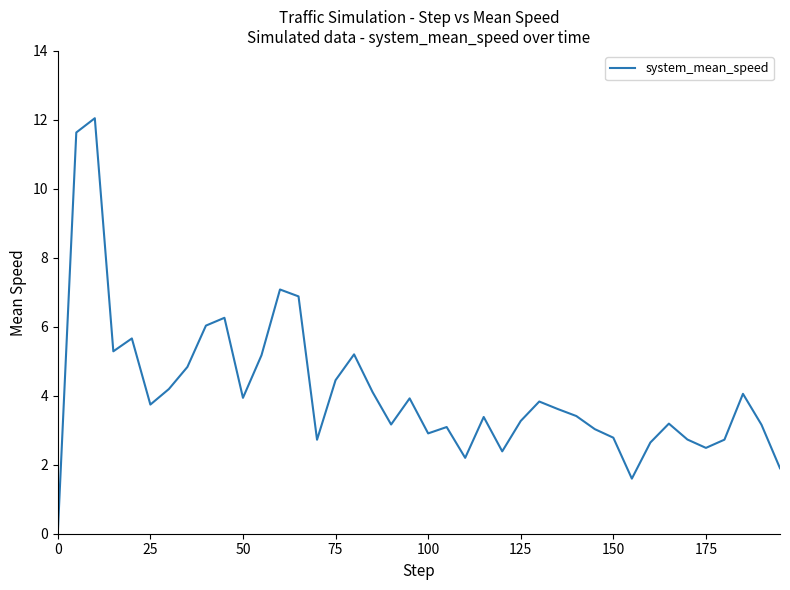

What is the difference between the maximum and minimum values?

12.0